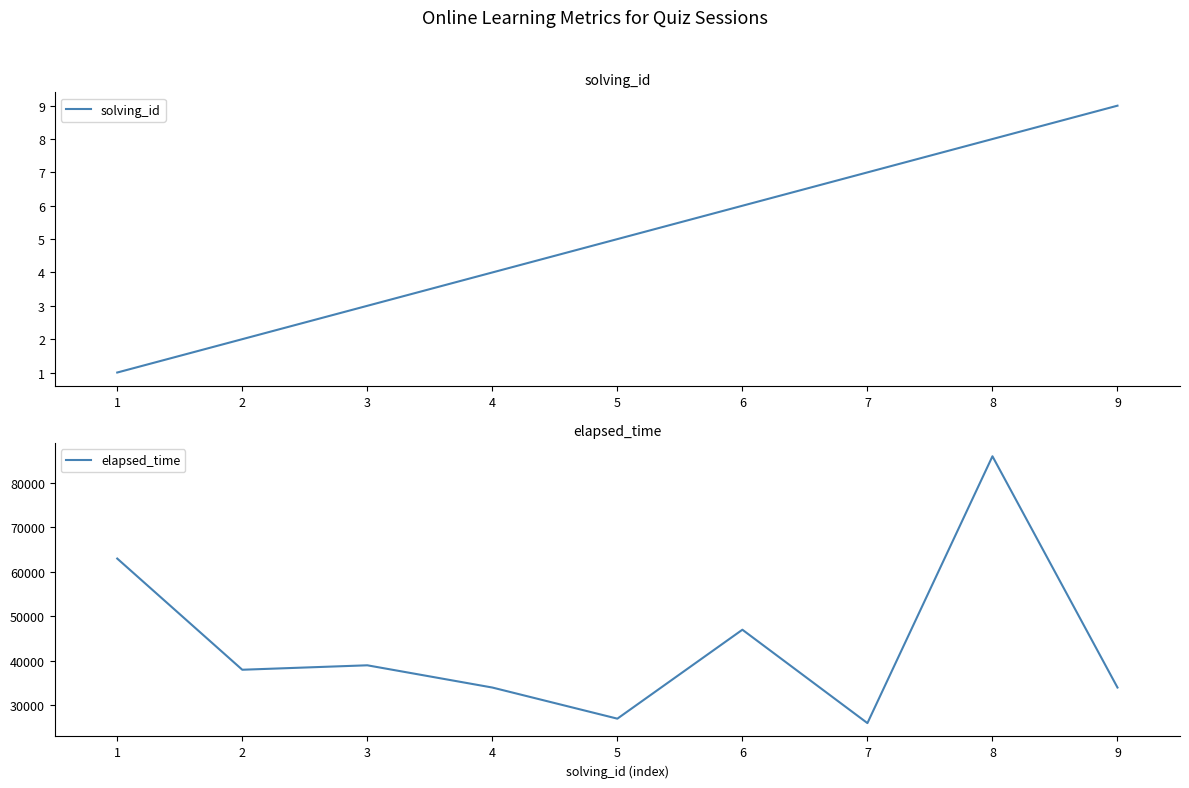

Which label corresponds to the largest value in the chart?

7